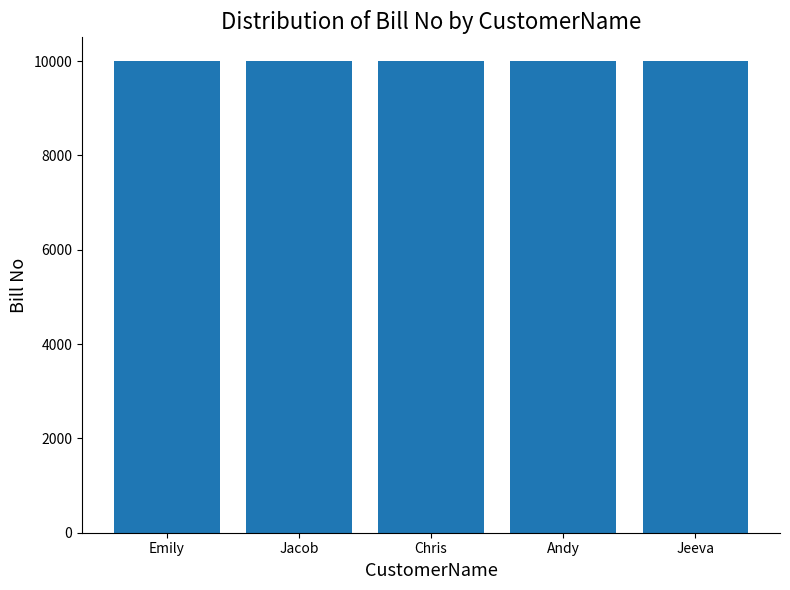

What is the label of the 4th bar from the left?

Andy